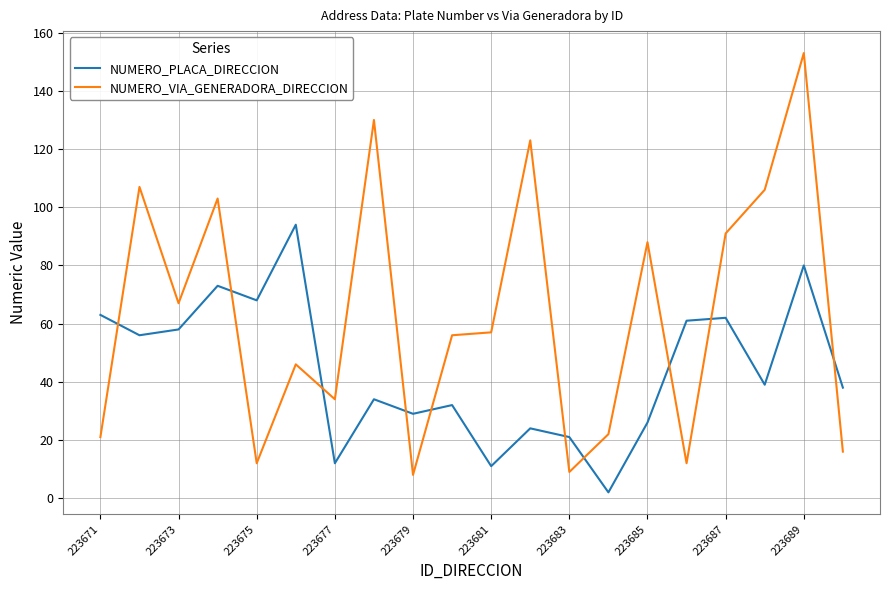

Which series has the largest total across all categories?

NUMERO_VIA_GENERADORA_DIRECCION